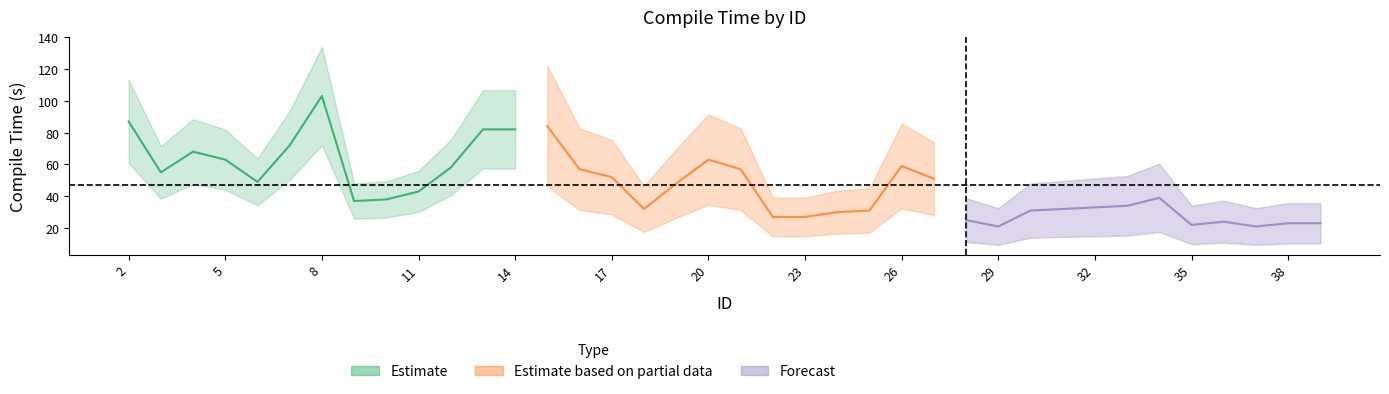

Where is the data nearest to the value 62?

5